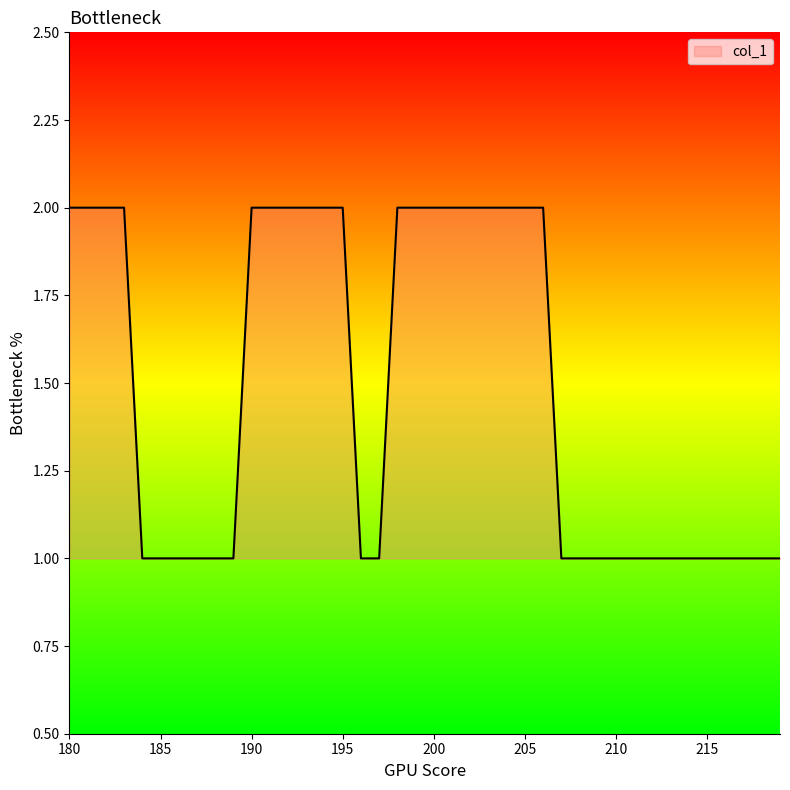

Does the chart have visible grid lines?

No